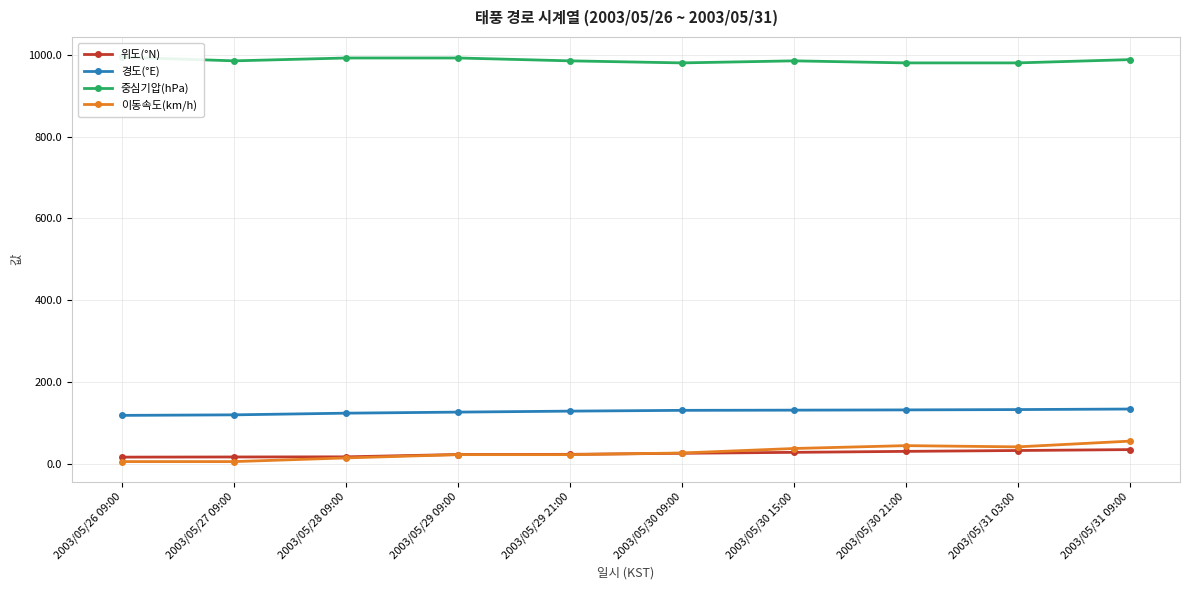

Reading right to left, list all the values displayed in this chart.

위도(°N): 34.3	32.1	30.0	27.6	25.3	22.7	22.3	16.6	16.3	15.9
경도(°E): 133.5	132.2	131.4	130.8	130.3	128.4	126.0	123.4	119.3	118.0
중심기압(hPa): 988.0	980.0	980.0	985.0	980.0	985.0	992.0	992.0	985.0	994.0
이동속도(km/h): 55.0	41.0	44.0	37.0	26.0	22.0	22.0	14.0	5.0	5.0